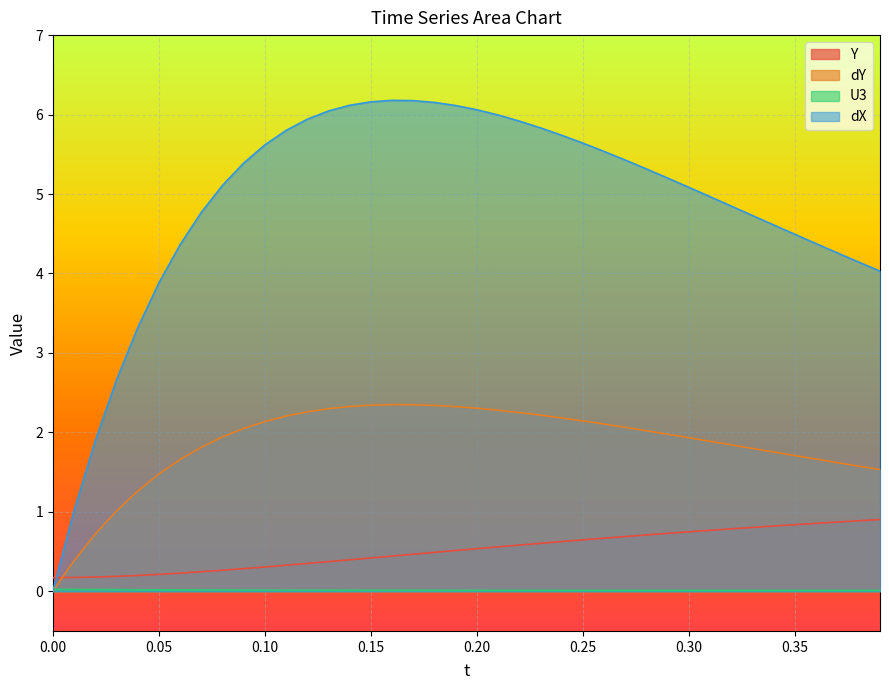

True or false: U3 and Y intersect in this chart.

False